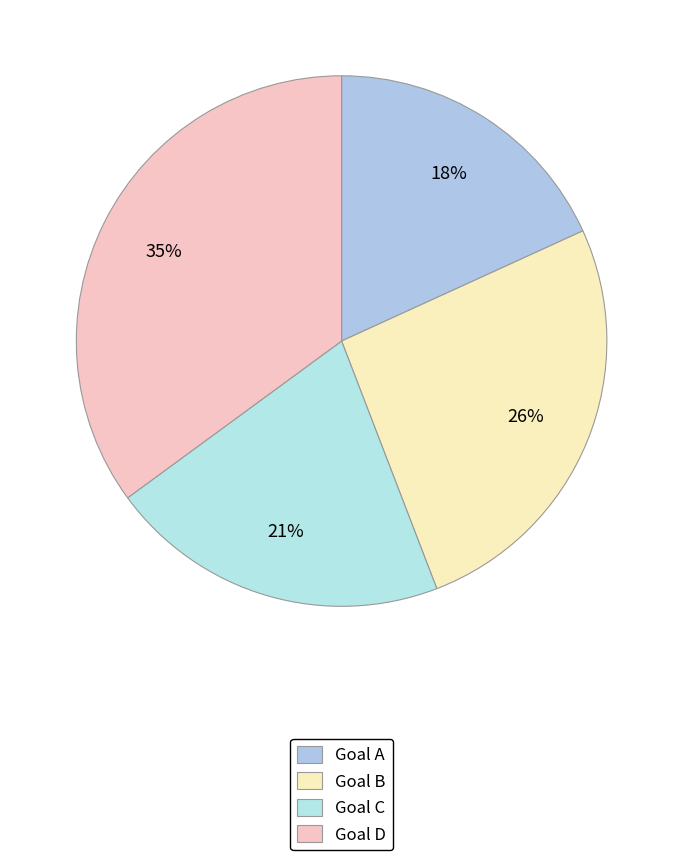

How many slices are in this pie chart?

4